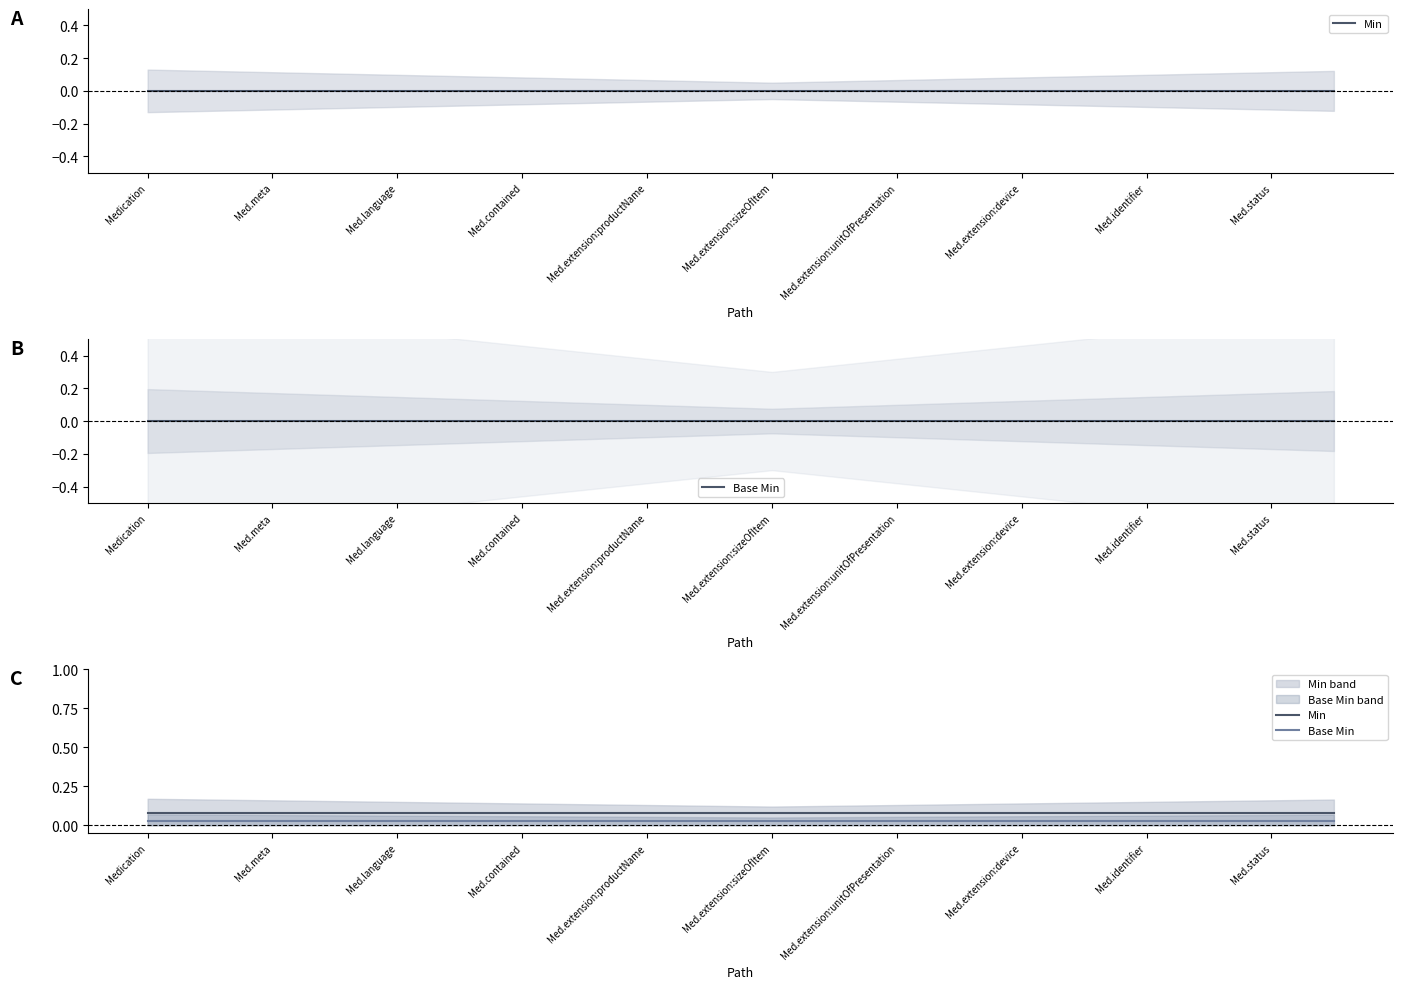

At which category does the chart reach its peak across all series?

Medication